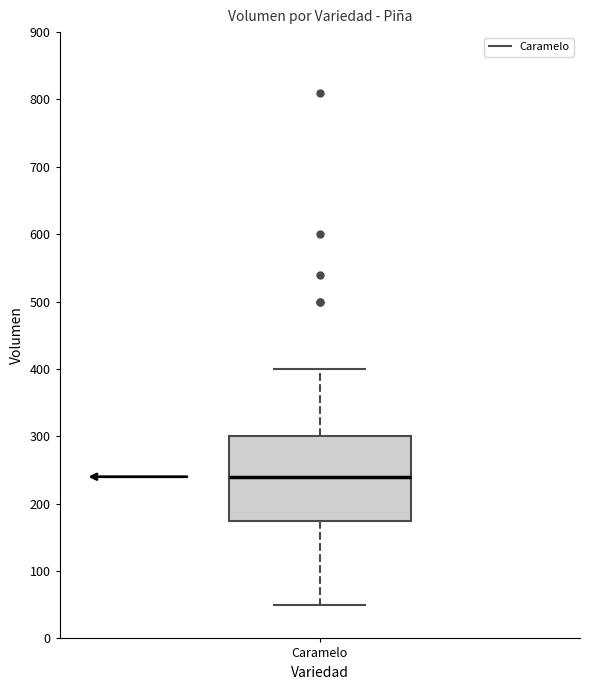

Read this box plot against the y-axis: the position of the median line, the range covered by the box, and the ends of both whiskers. The values are not printed on the chart, so give them approximately, as read against the axis.

median 240, box 180 to 300, whiskers 50 to 400